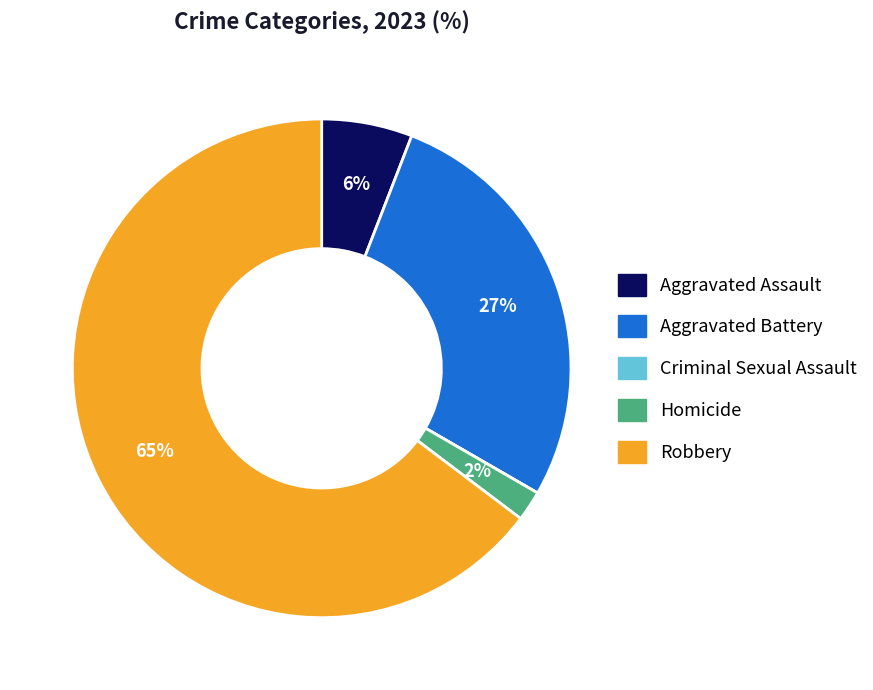

Does Aggravated Assault represent more than half of the total?

No